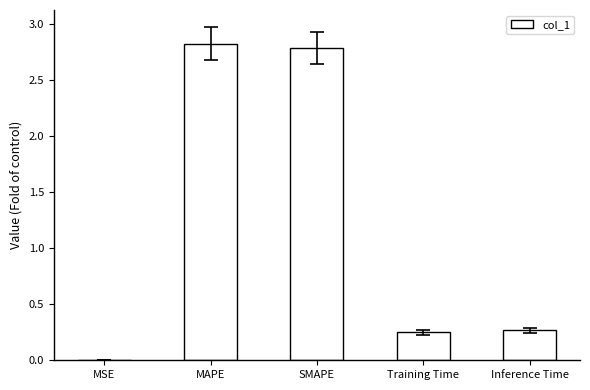

What is the average value?

1.2